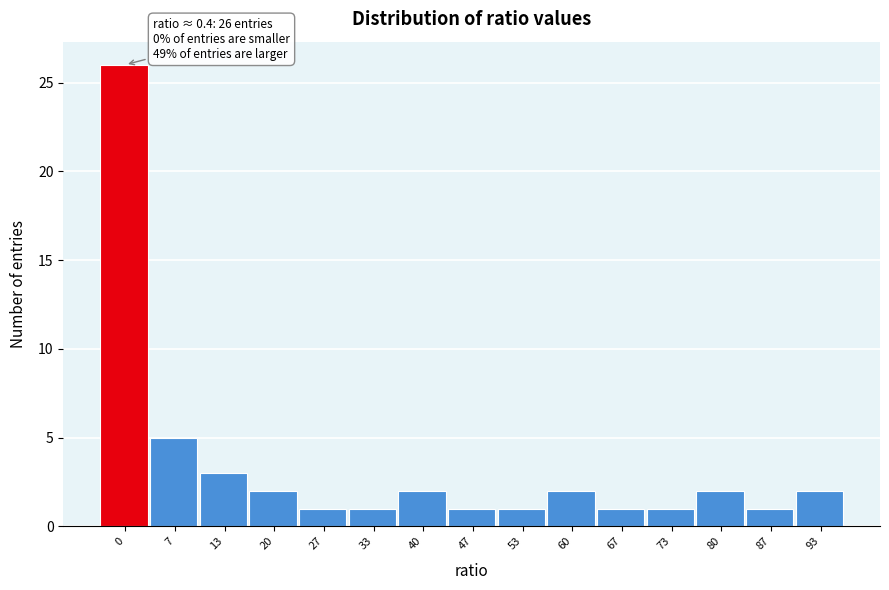

Reading left to right, what are all the values shown in this chart?

26	5	3	2	1	1	2	1	1	2	1	1	2	1	2